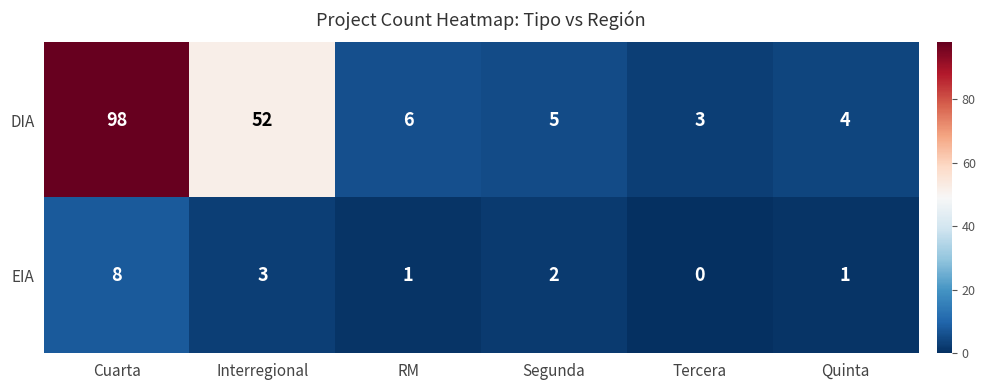

Which series has the widest spread of values?

DIA